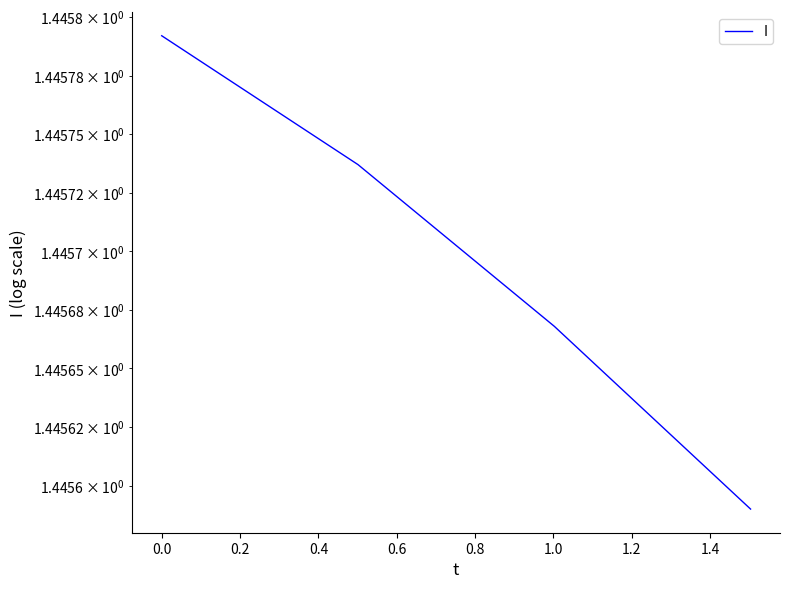

Count the values in the range 1 to 2.

4